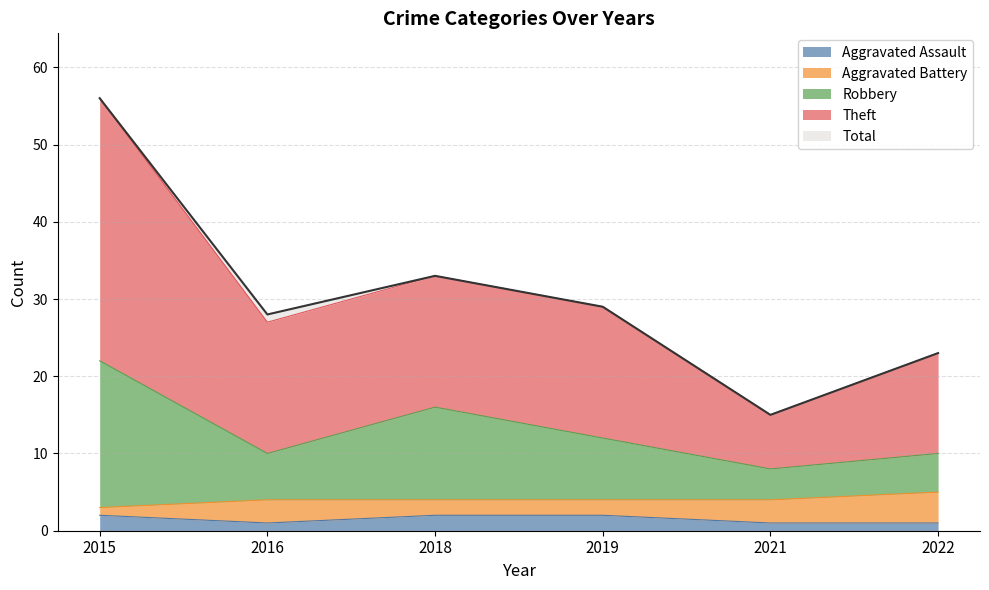

Where is Aggravated Assault nearest to the value 1?

2016